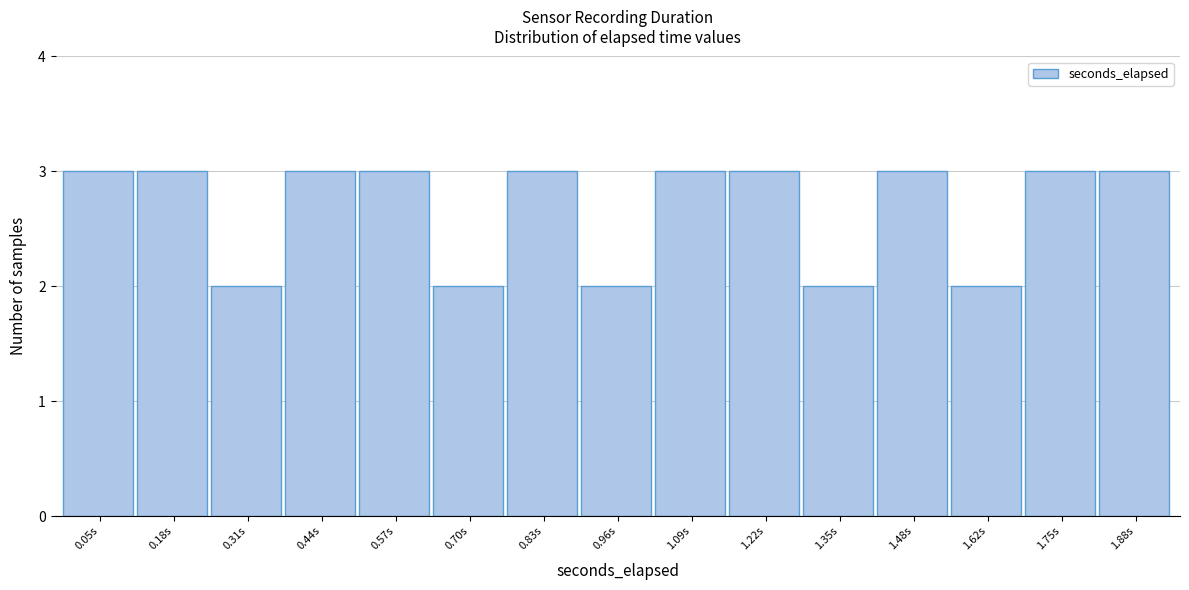

Reading right to left, transcribe all the data shown in this chart.

1.88s=3	1.75s=3	1.62s=2	1.48s=3	1.35s=2	1.22s=3	1.09s=3	0.96s=2	0.83s=3	0.70s=2	0.57s=3	0.44s=3	0.31s=2	0.18s=3	0.05s=3